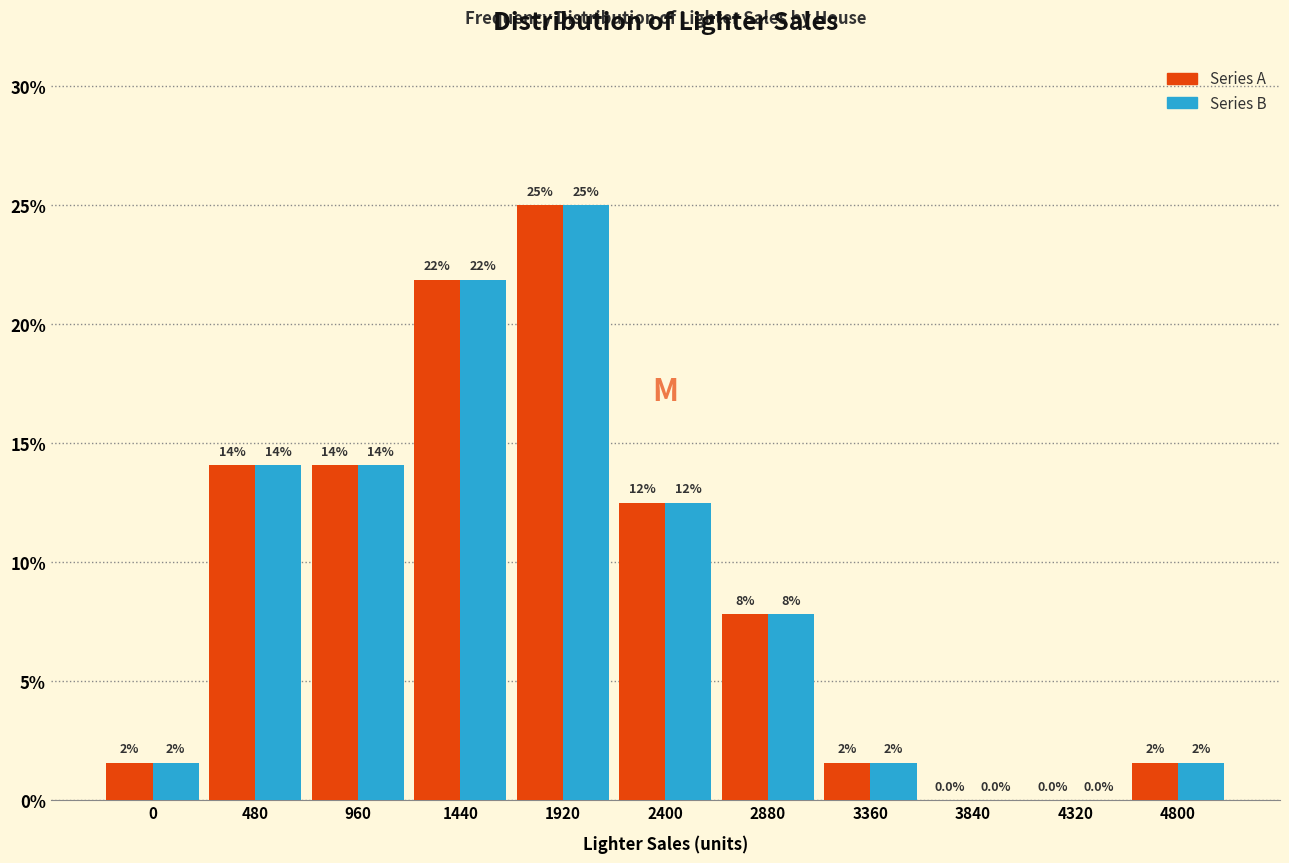

Are the bars horizontal?

No